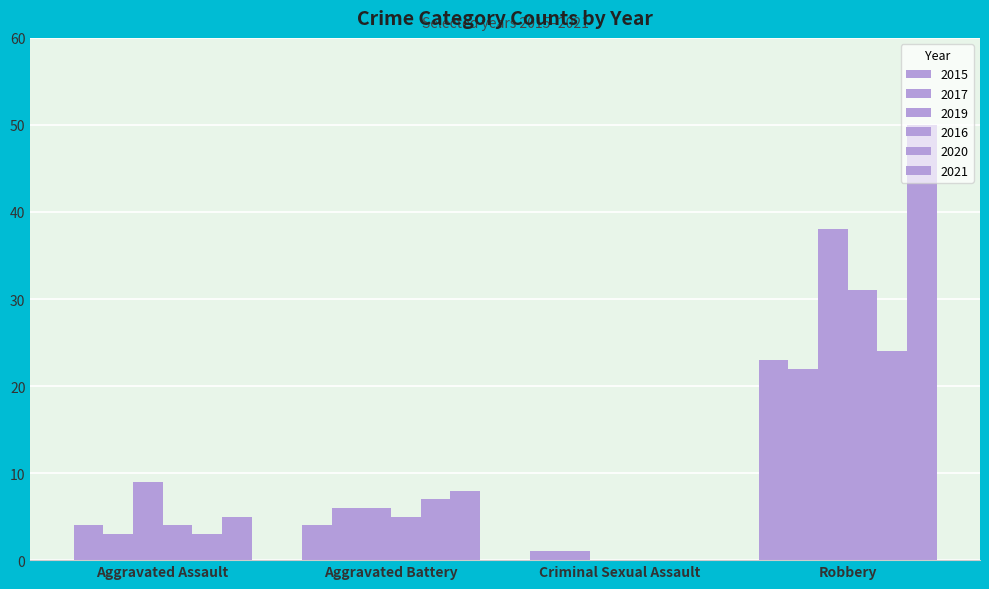

Are the bars horizontal?

No